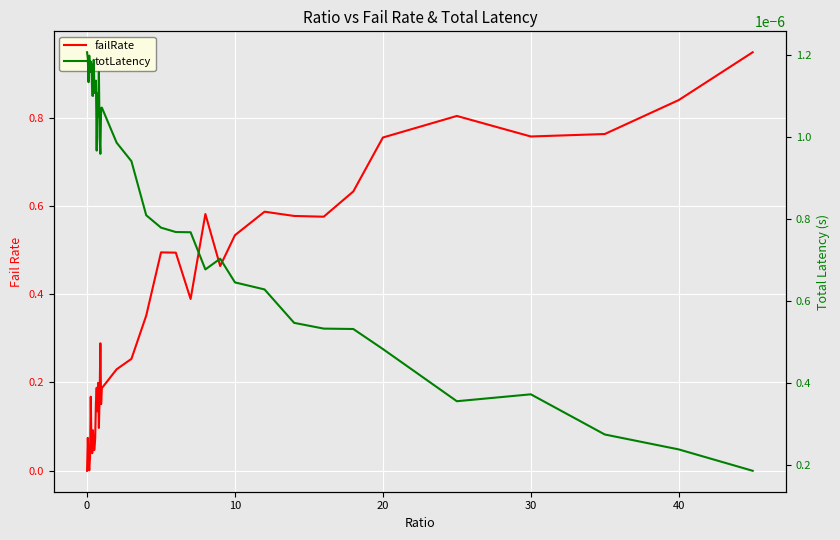

Which series has the largest total across all categories?

failRate